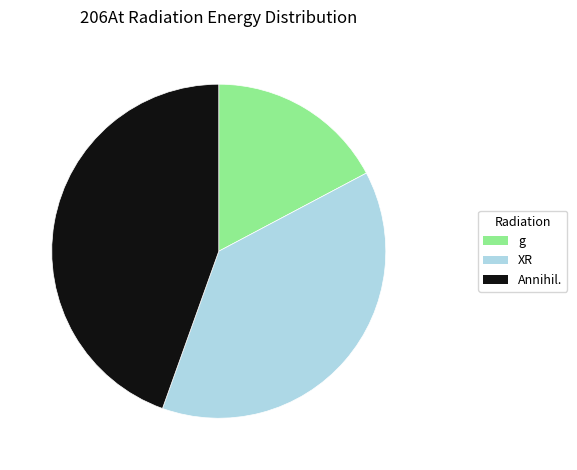

Rank the categories by value from lowest to highest.

g, XR, Annihil.